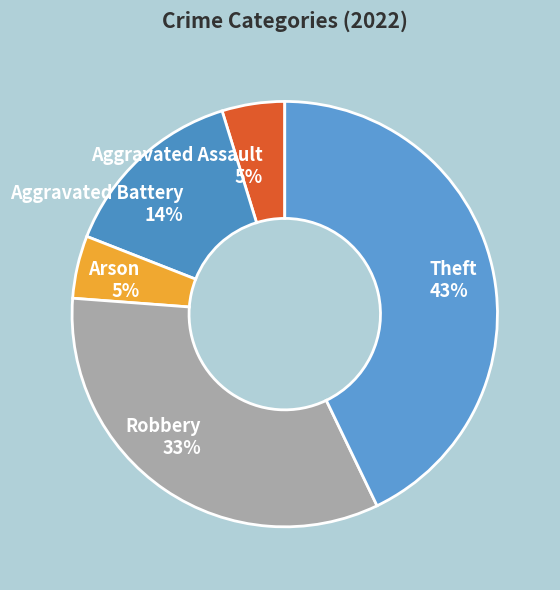

The Aggravated Assault slice represents 5% of the pie. True or false?

True